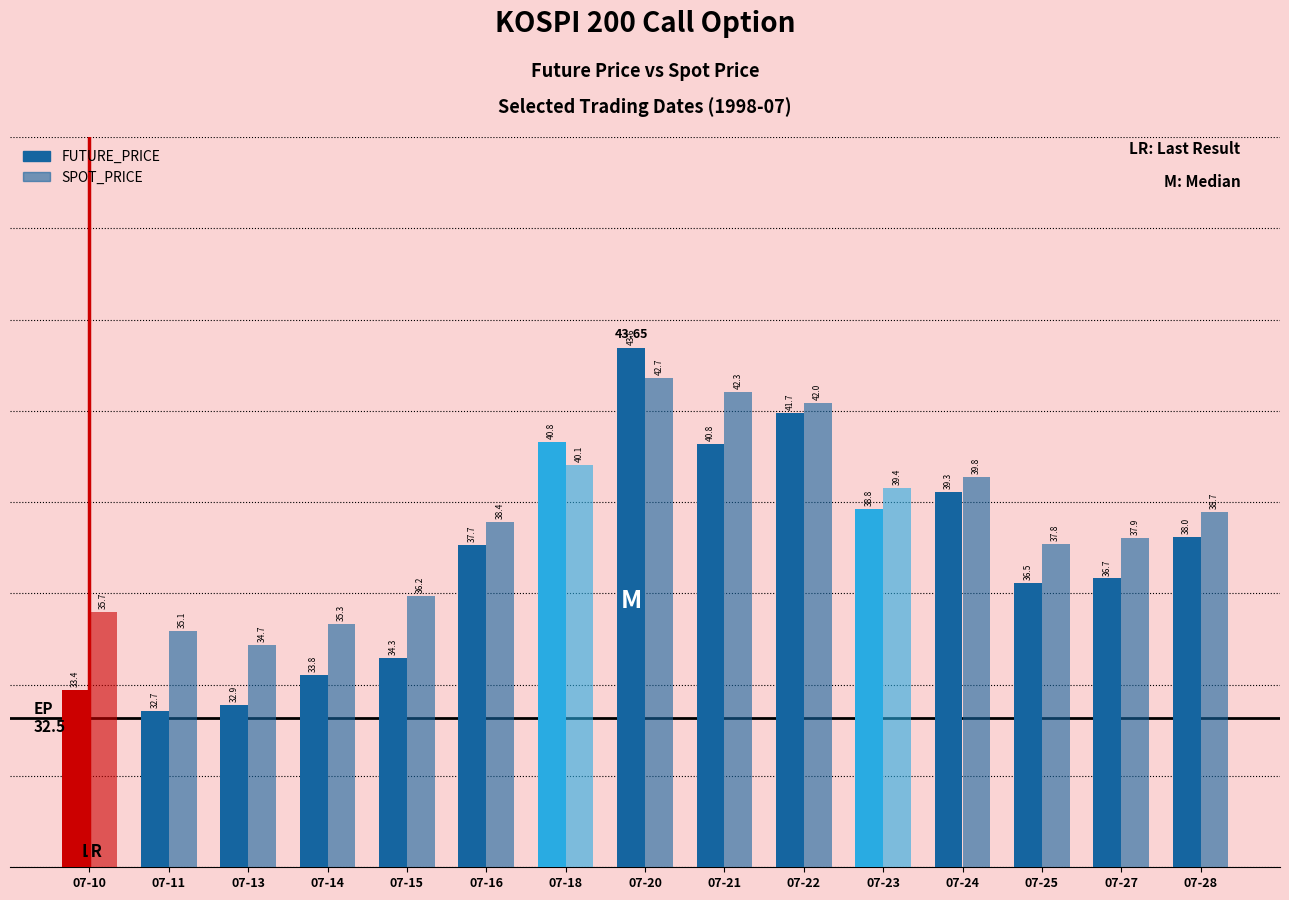

How many bars are there in total?

30